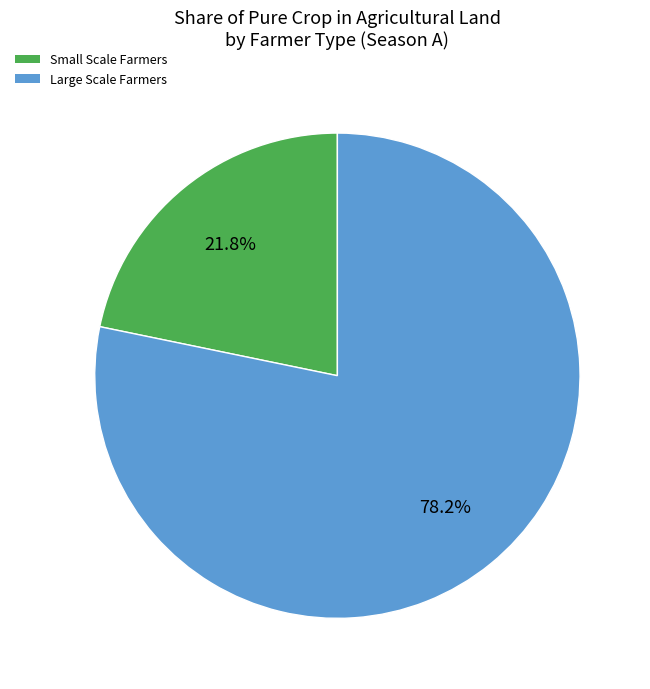

To the nearest percent, what is the combined percentage of Large Scale Farmers and Small Scale Farmers?

100%